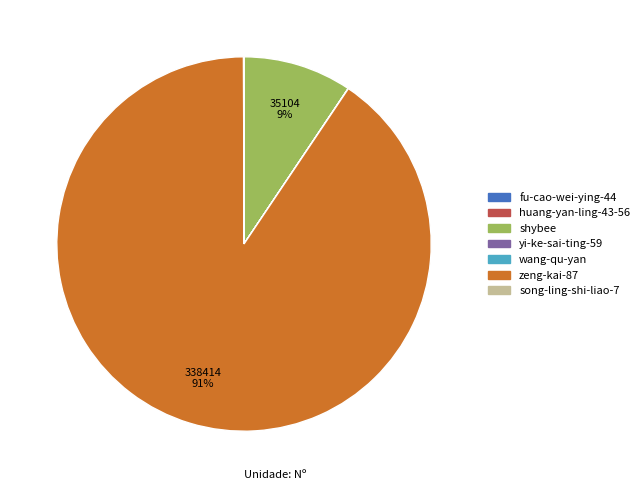

Which category has the biggest portion of the pie?

zeng-kai-87